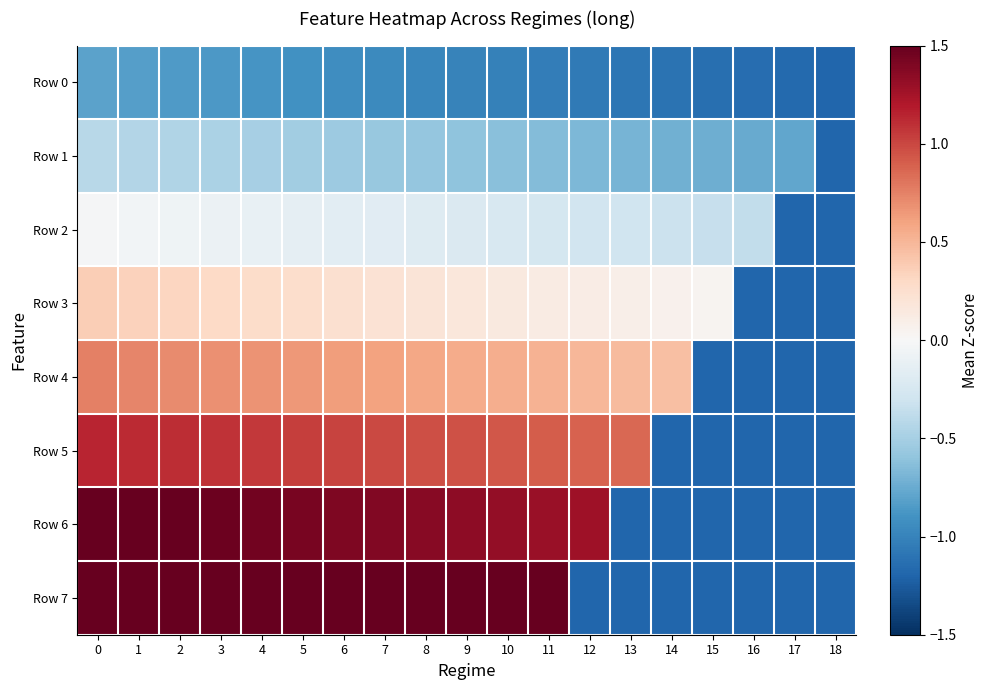

Which series has the largest total across all categories?

Row 6